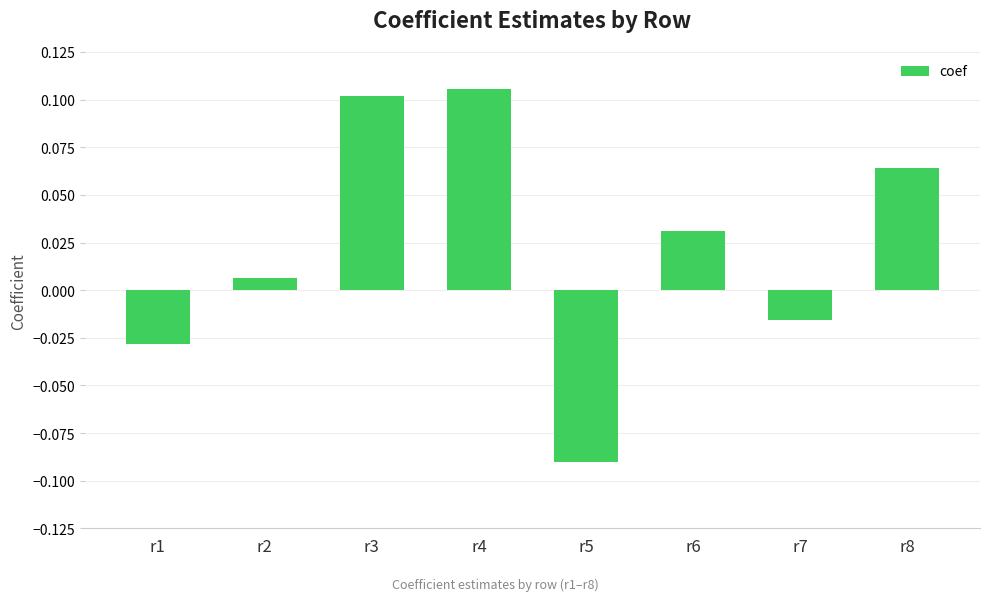

Which has a higher value, r4 or r1?

r4